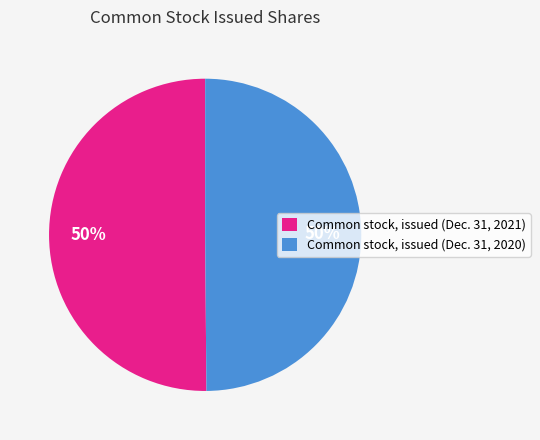

Approximately how many times larger is the value at Common stock, issued (Dec. 31, 2021) compared to Common stock, issued (Dec. 31, 2020)?

1.0